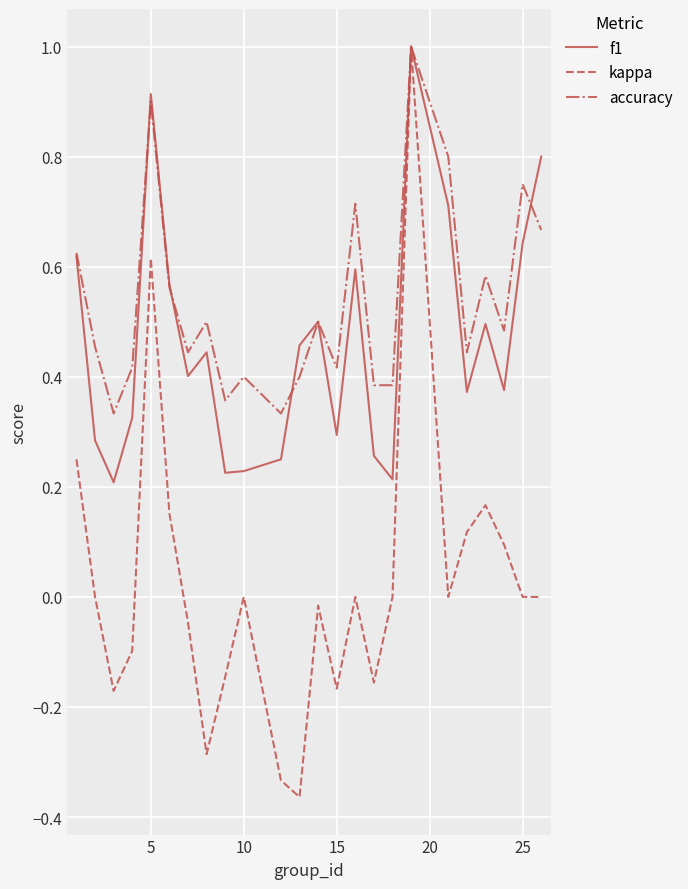

Which series has the largest total across all categories?

accuracy